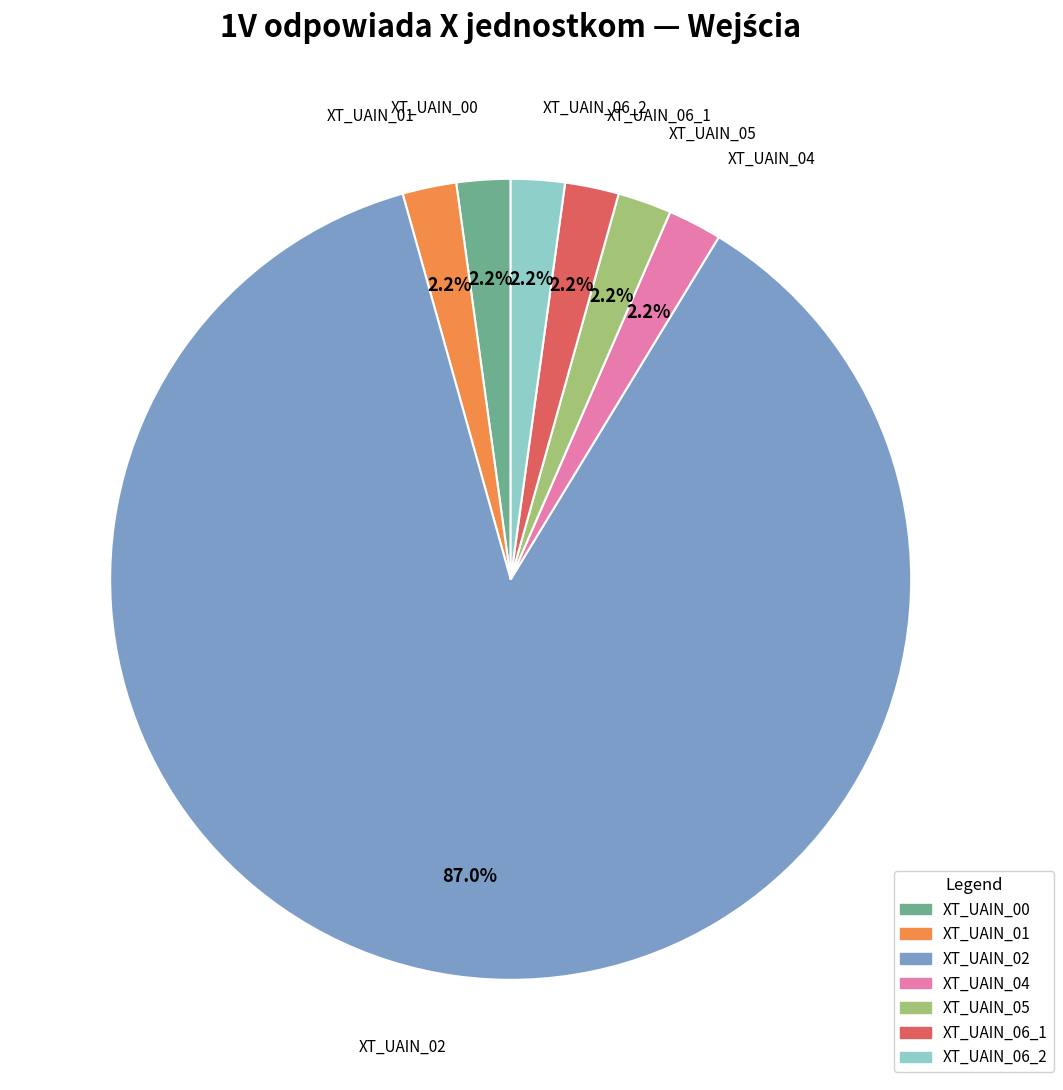

Is there any slice that represents more than half of the pie?

Yes